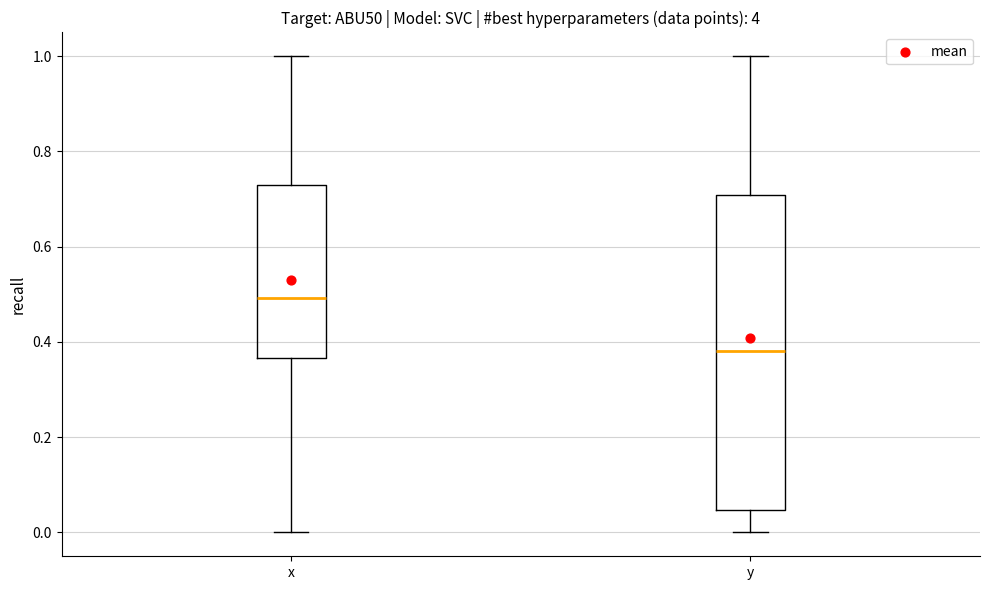

Reading left to right, read every box against the y-axis: the position of its median line, the range the box covers, and the ends of its whiskers. The values are not printed on the chart, so give them approximately, as read against the axis.

x: median 0.50, box 0.36 to 0.74, whiskers 0.00 to 1.00
y: median 0.38, box 0.04 to 0.70, whiskers 0.00 to 1.00